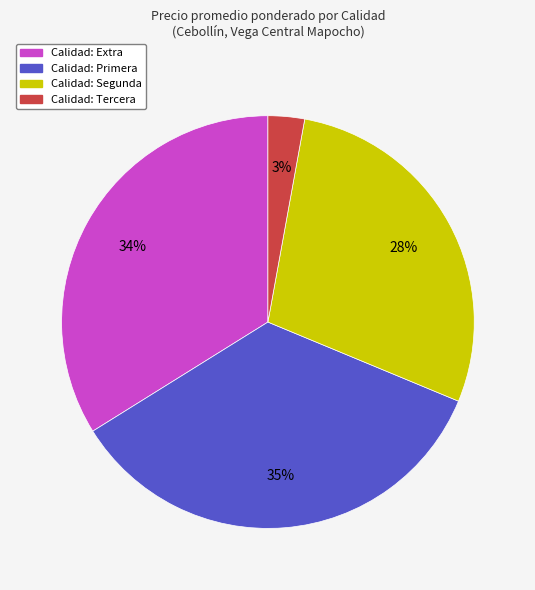

Is there any slice that represents more than half of the pie?

No